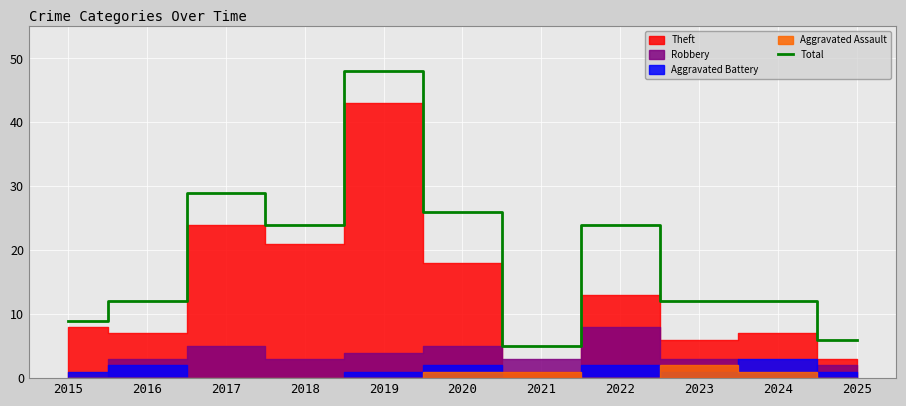

How many lines are shown in the chart?

1